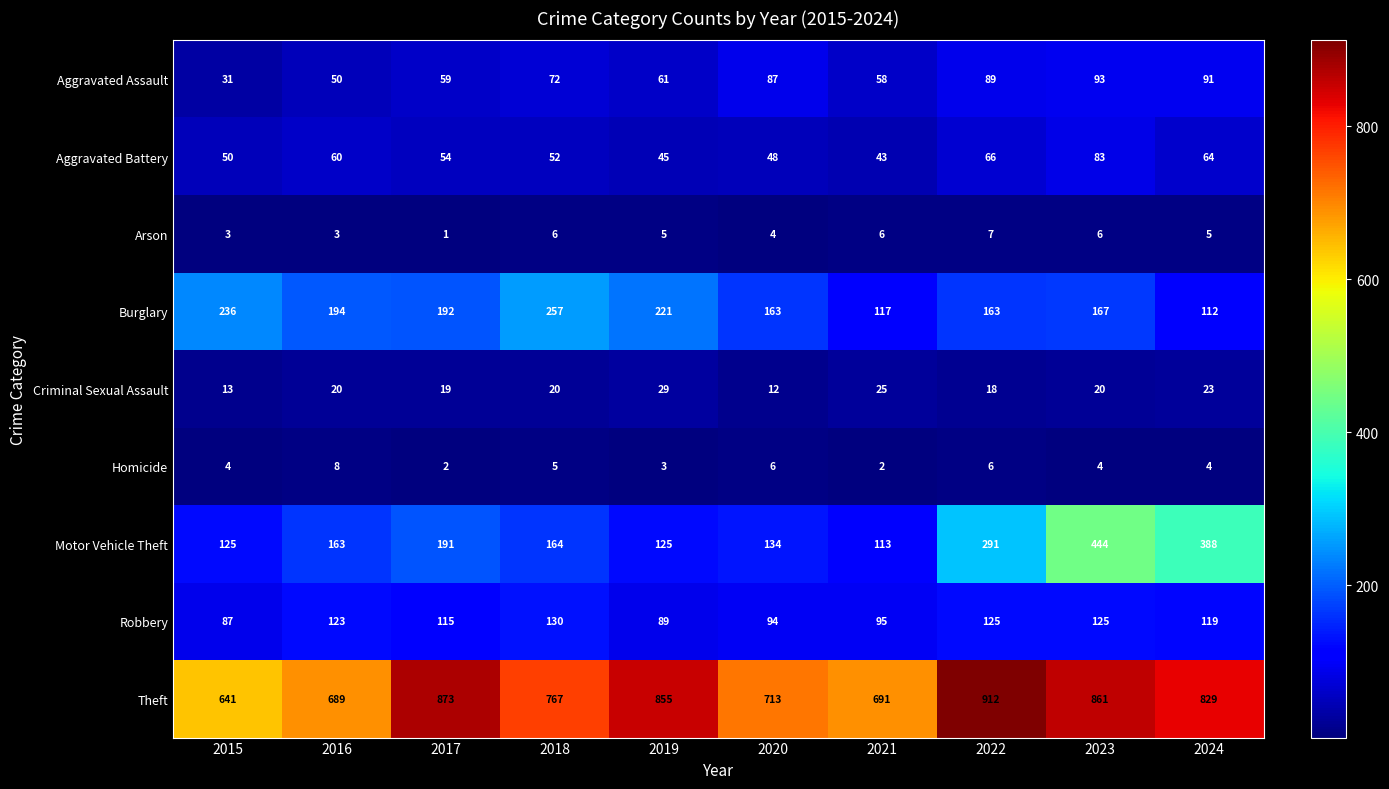

Count the number of data series in this chart.

9